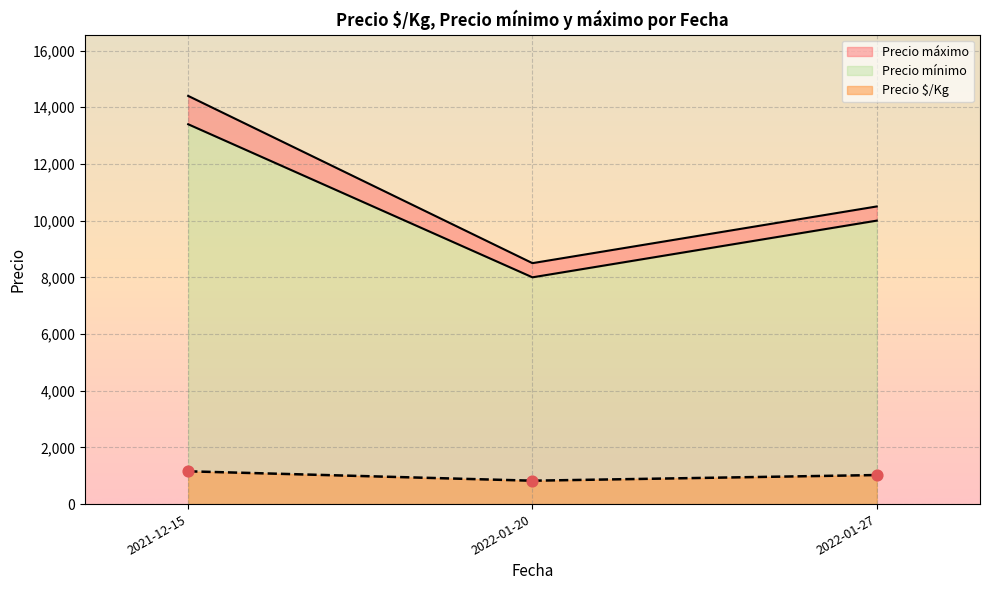

What is the lowest value of the Precio $/Kg series?

825.0